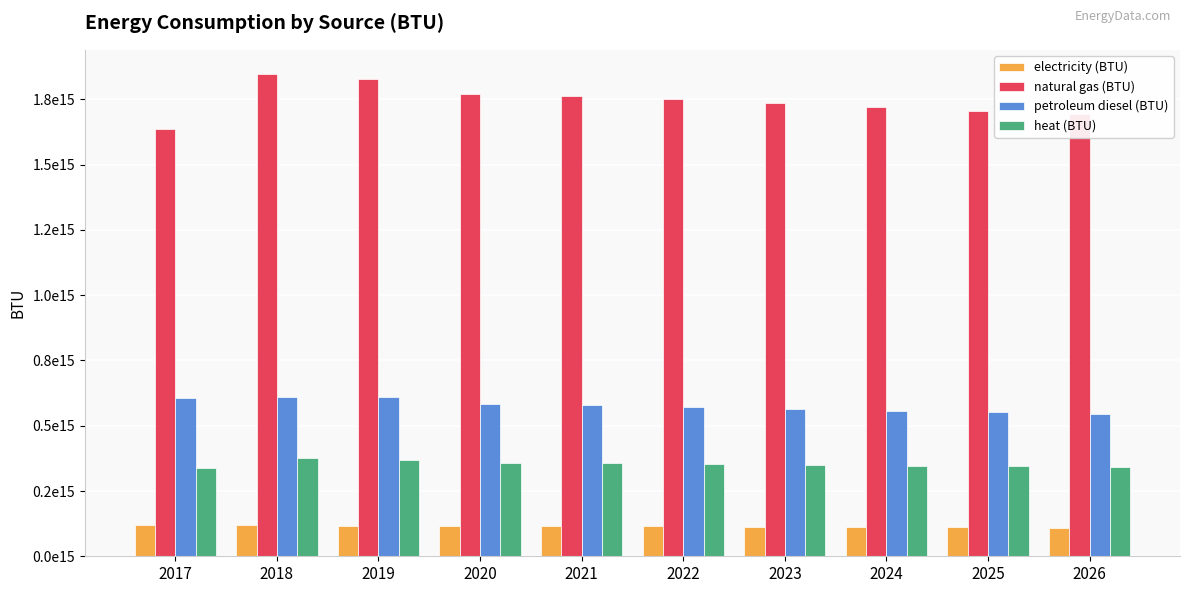

Is the value of petroleum diesel (BTU) at 2026 greater than the value of heat (BTU) at 2018?

Yes